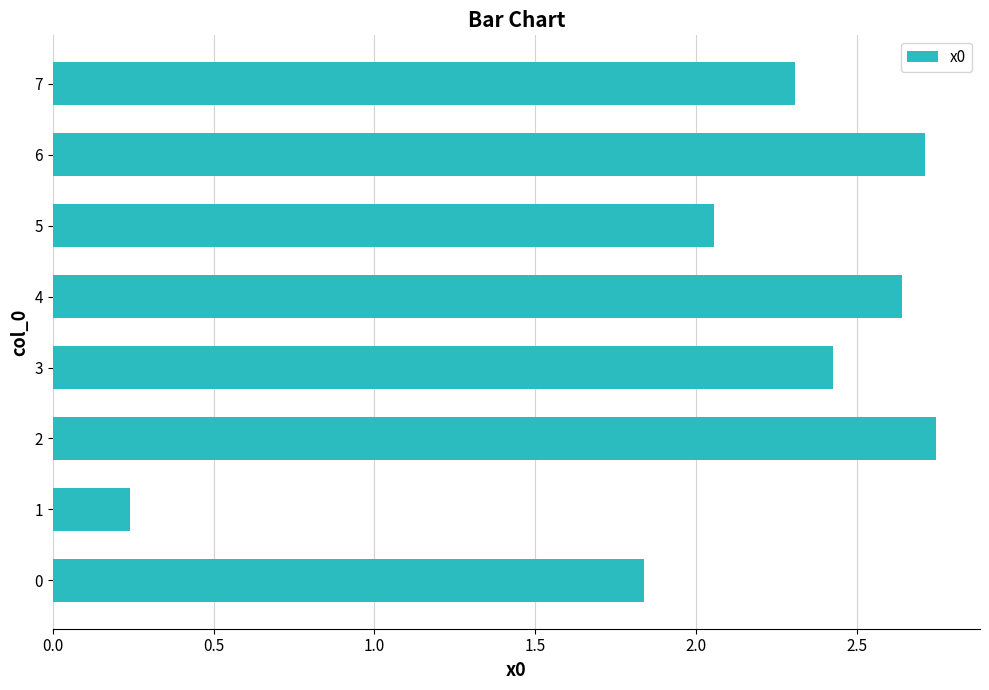

What is the change in value from 0 to 7?

+0.5